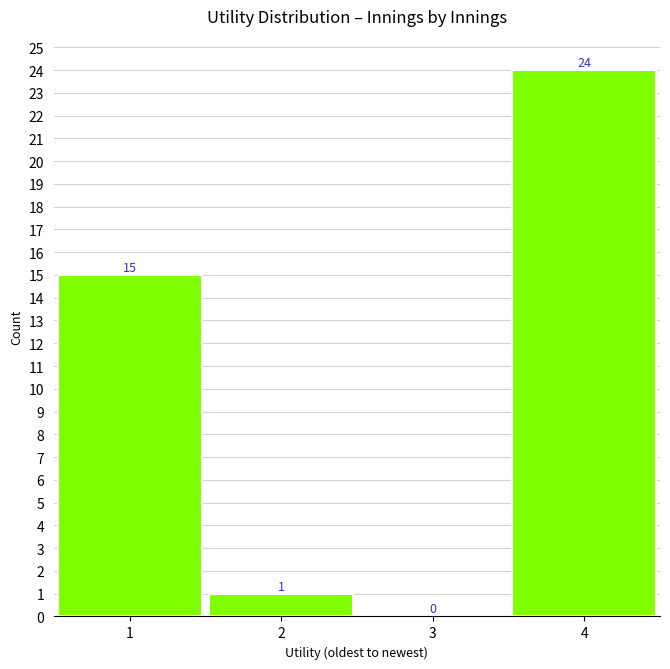

Reading left to right, extract all data points from this chart.

1=15	2=1	3=0	4=24